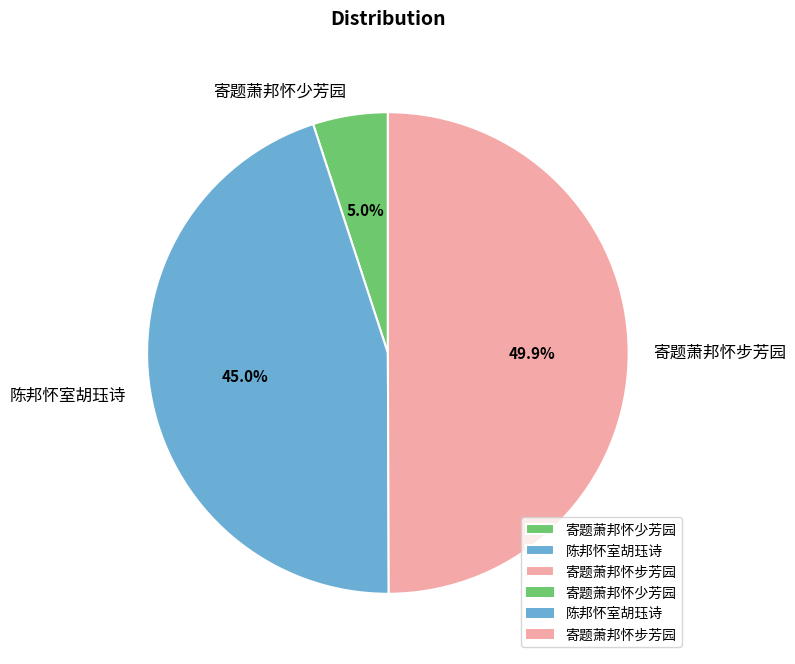

What percentage is the 寄题萧邦怀少芳园 slice, to the nearest percent?

5%